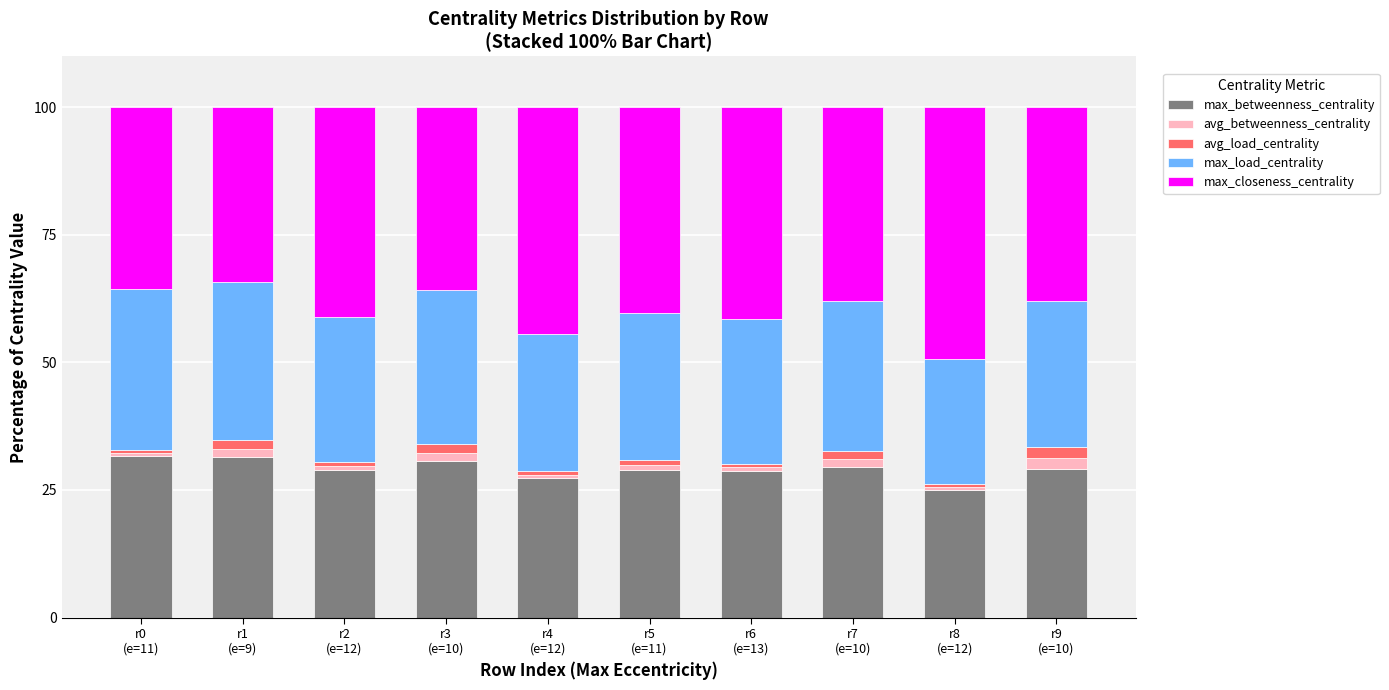

What is the average value of the max_betweenness_centrality series?

29.1